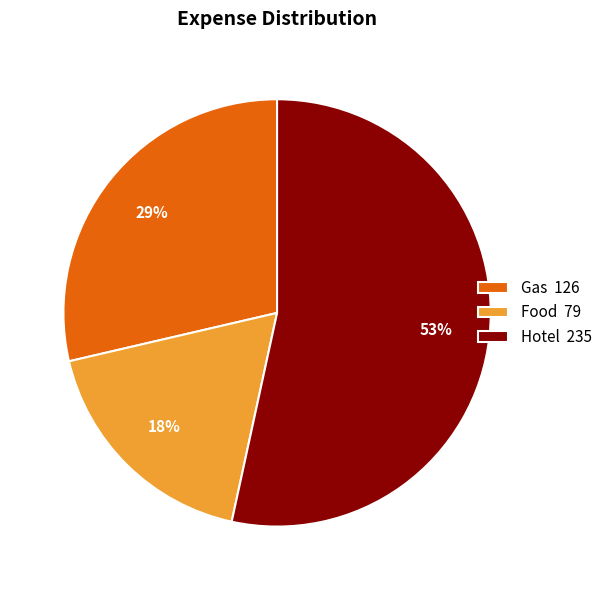

Rank the categories by value from lowest to highest.

Food, Gas, Hotel